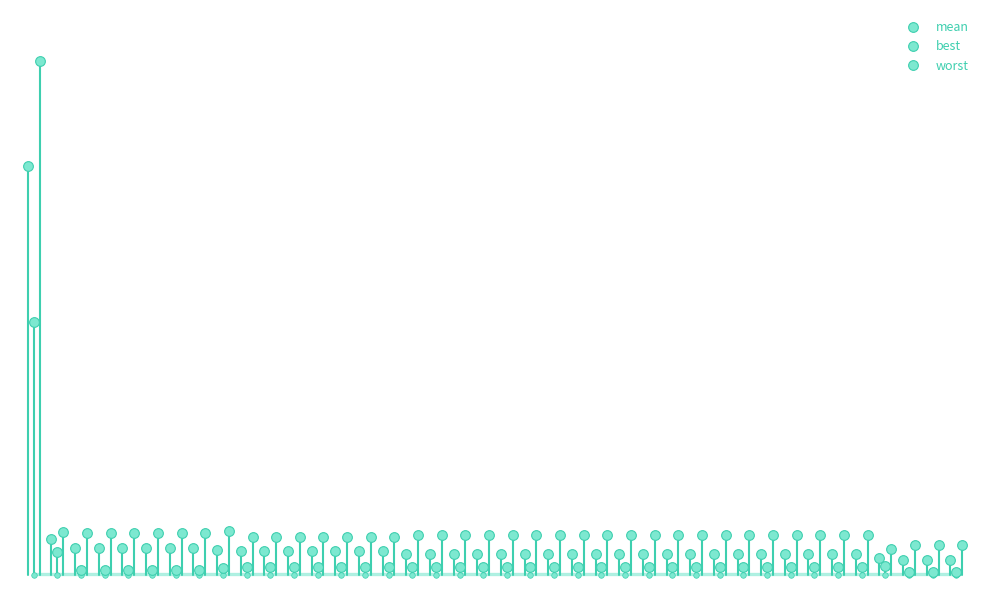

List the series in order of their peak value, highest first.

worst, mean, best